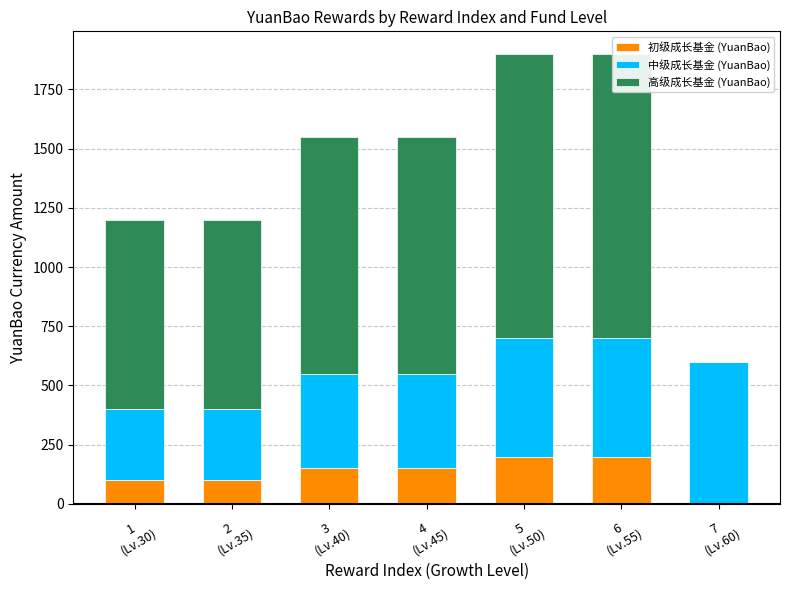

Is the value of 高级成长基金 (YuanBao) at 7
(Lv.60) greater than the value of 初级成长基金 (YuanBao) at 2
(Lv.35)?

No